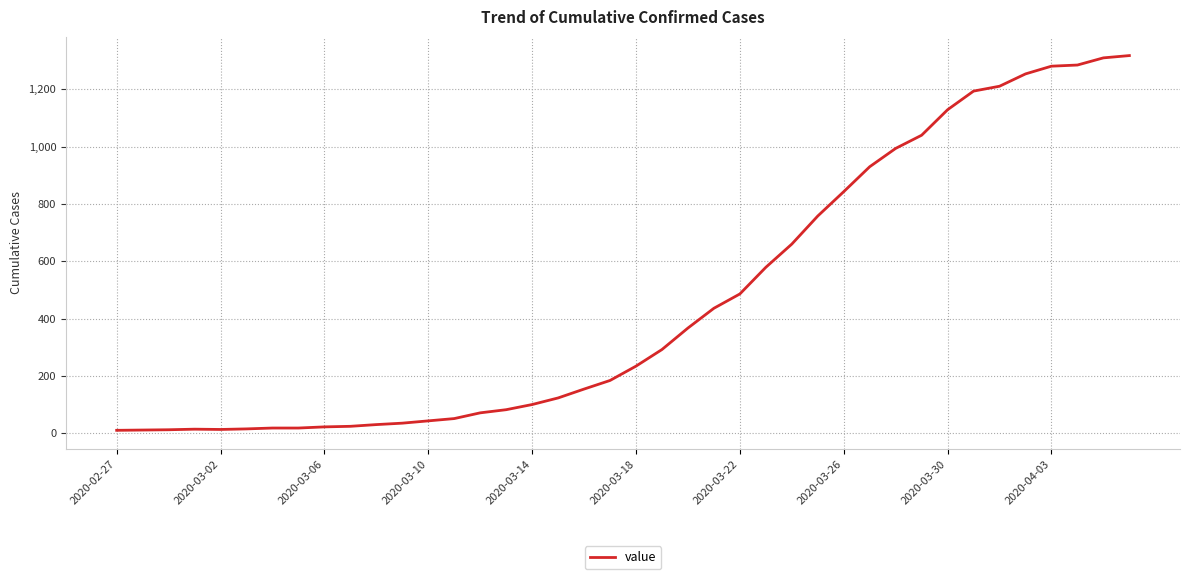

What is the difference between the maximum and minimum values?

1308